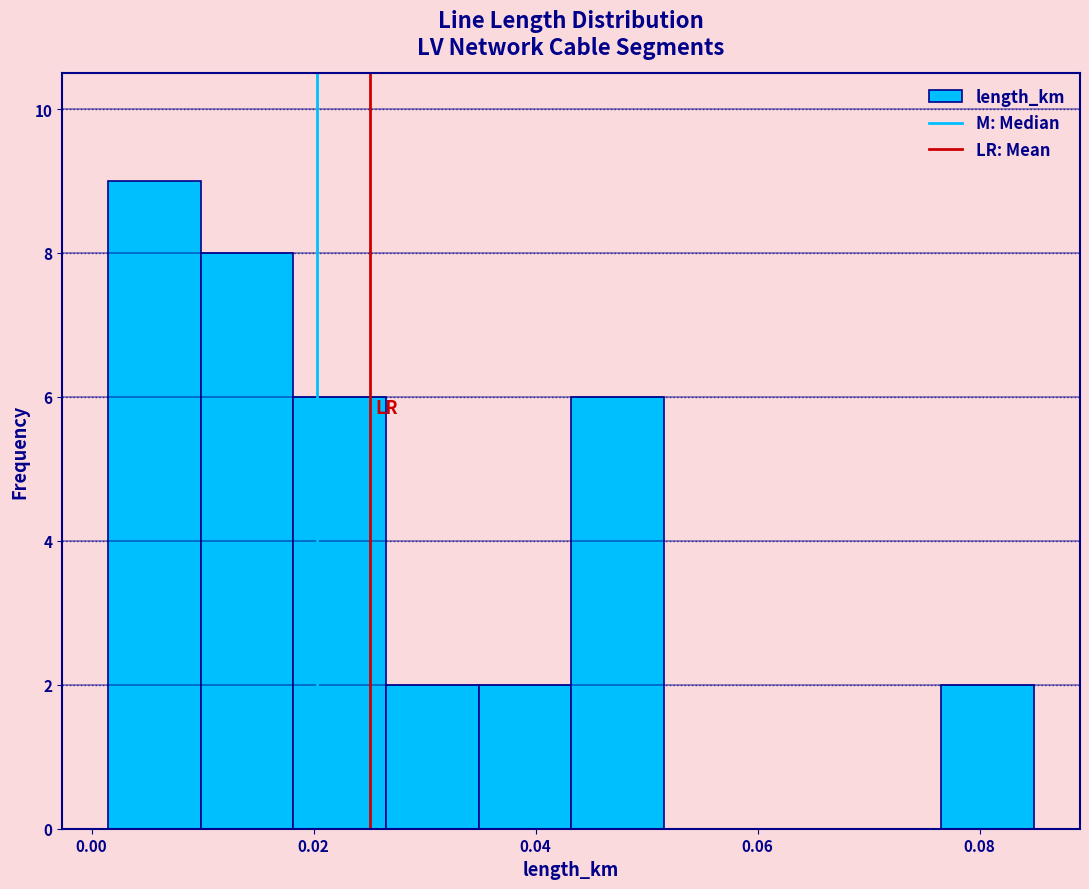

Which range on the x-axis has the tallest bar?

0.002 to 0.010